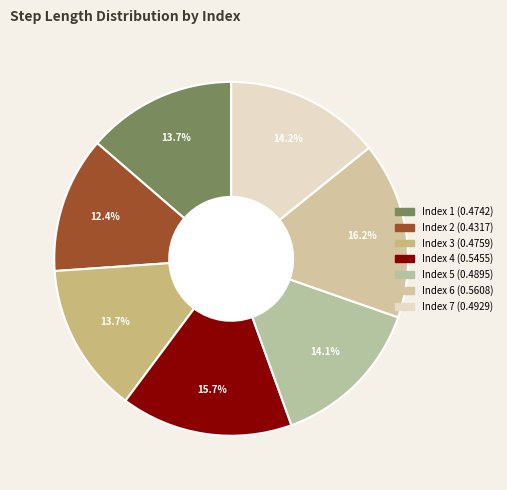

Which category has the smallest portion of the pie?

2